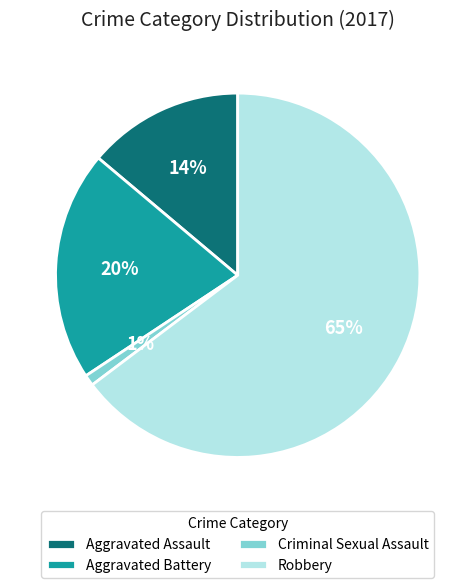

Combined, do Aggravated Assault and Aggravated Battery account for over 50%?

No